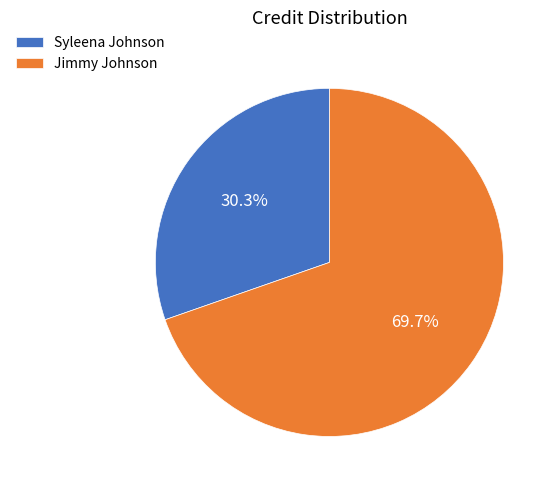

Between Jimmy Johnson and Syleena Johnson, which is larger?

Jimmy Johnson